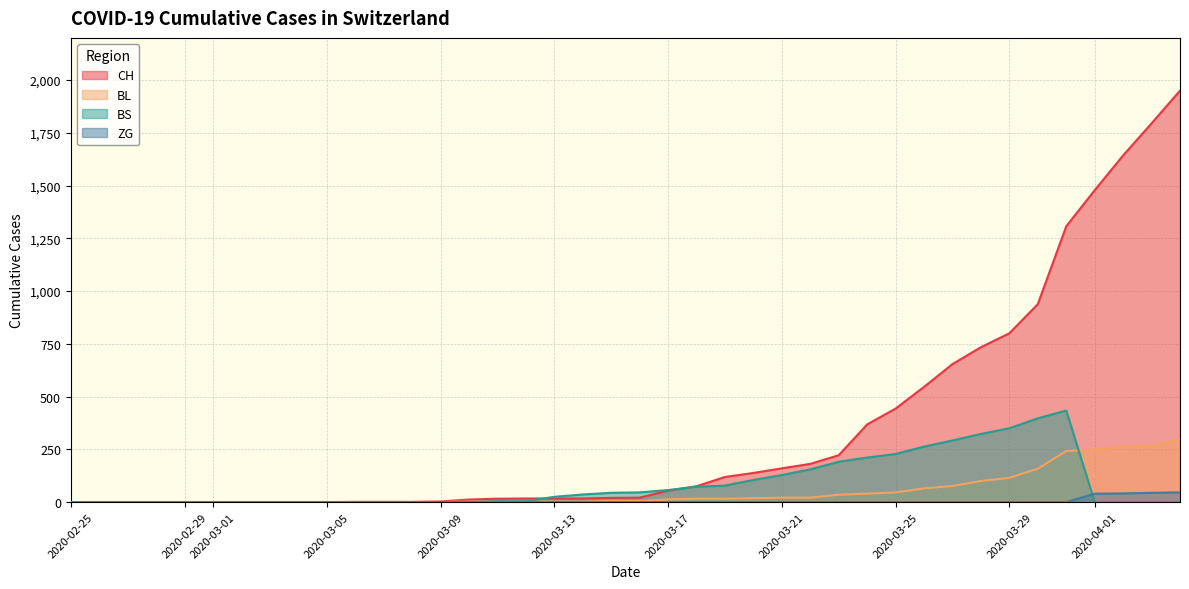

At which category does the chart reach its minimum across all series?

2020-02-25